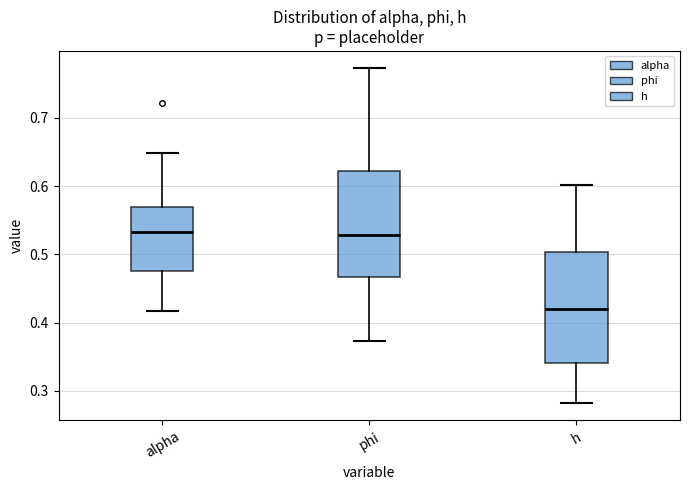

Where does the lower whisker of the box for alpha end on the y-axis? The values are not printed on the chart, so give them approximately, as read against the axis.

0.42